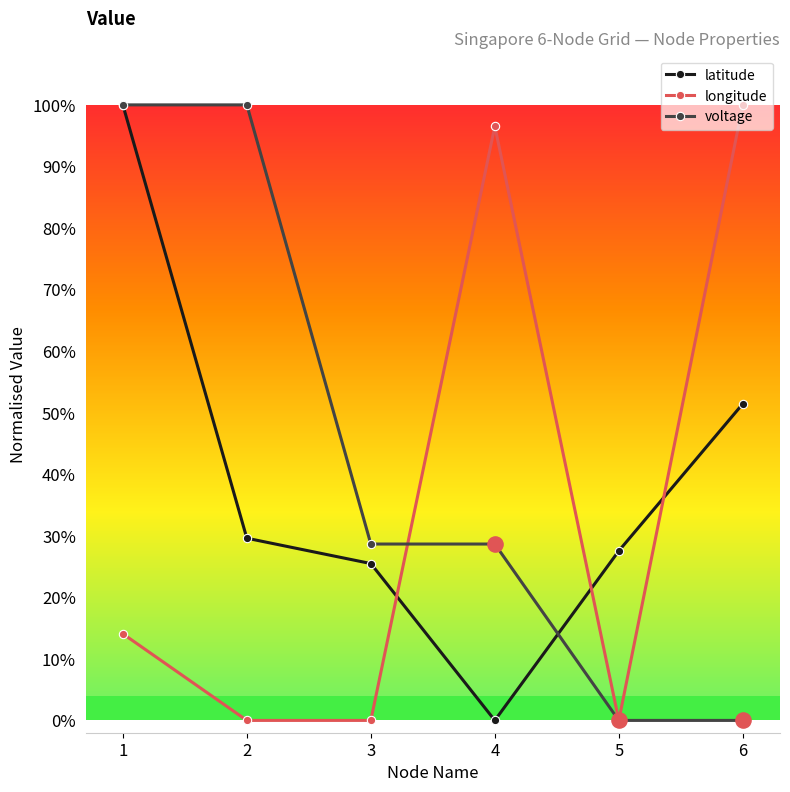

What are all the series names shown in the legend?

latitude, longitude, voltage